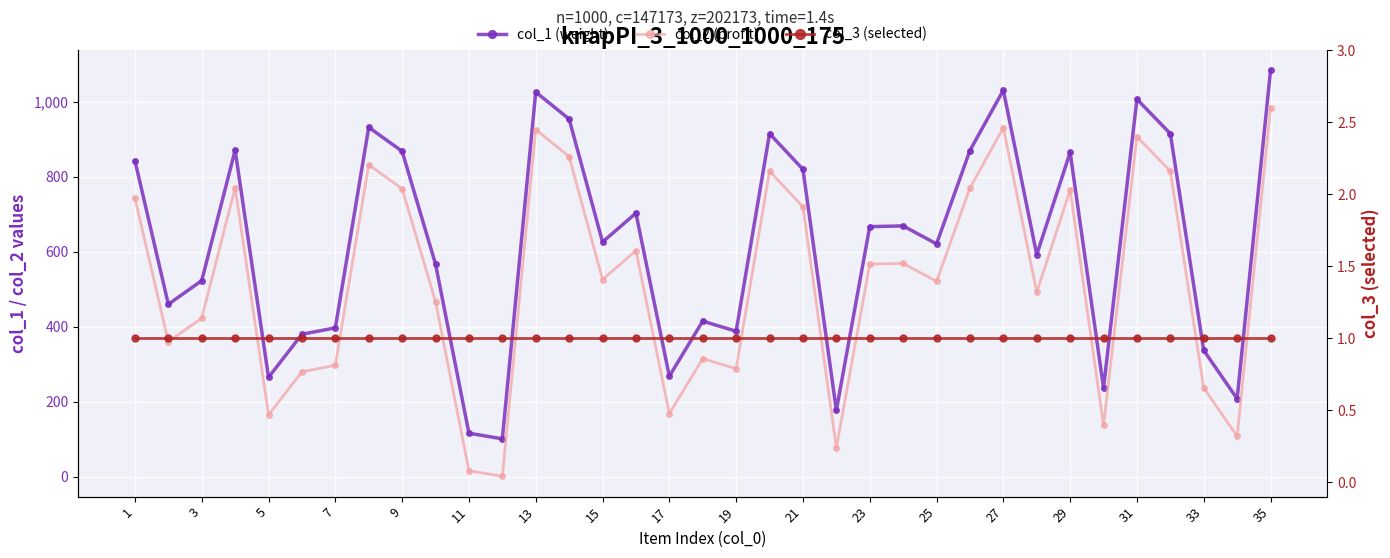

What is the highest value of the col_3 (selected) series?

1